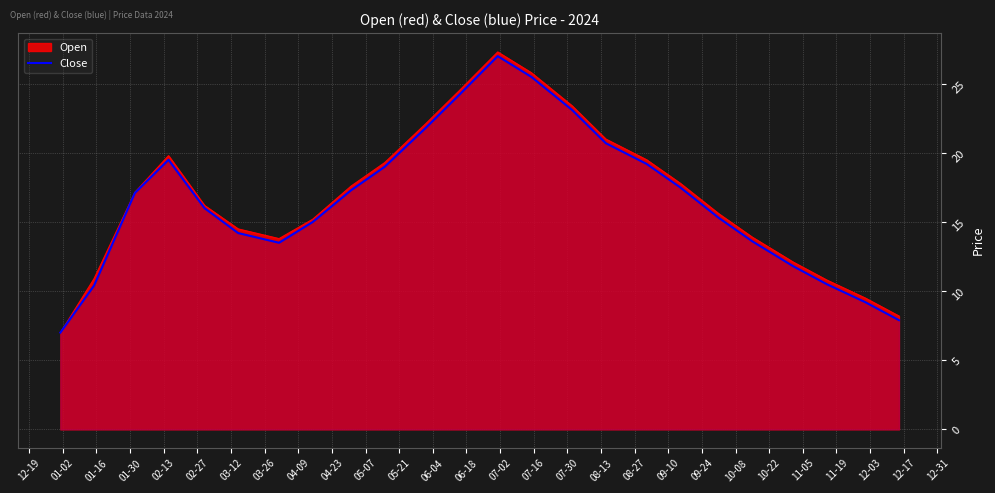

Which series has the widest spread of values?

Open